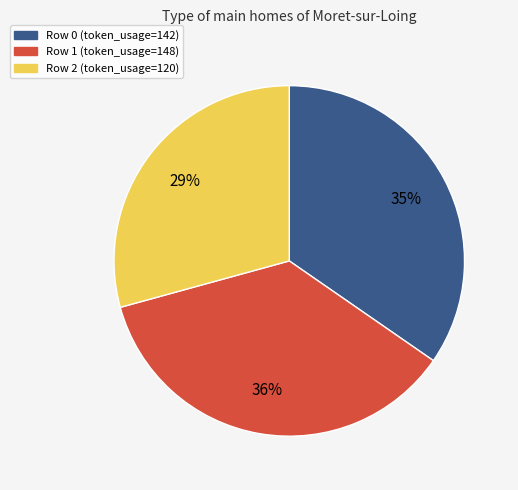

To the nearest percent, what is the difference between the largest and smallest slice percentages?

7%